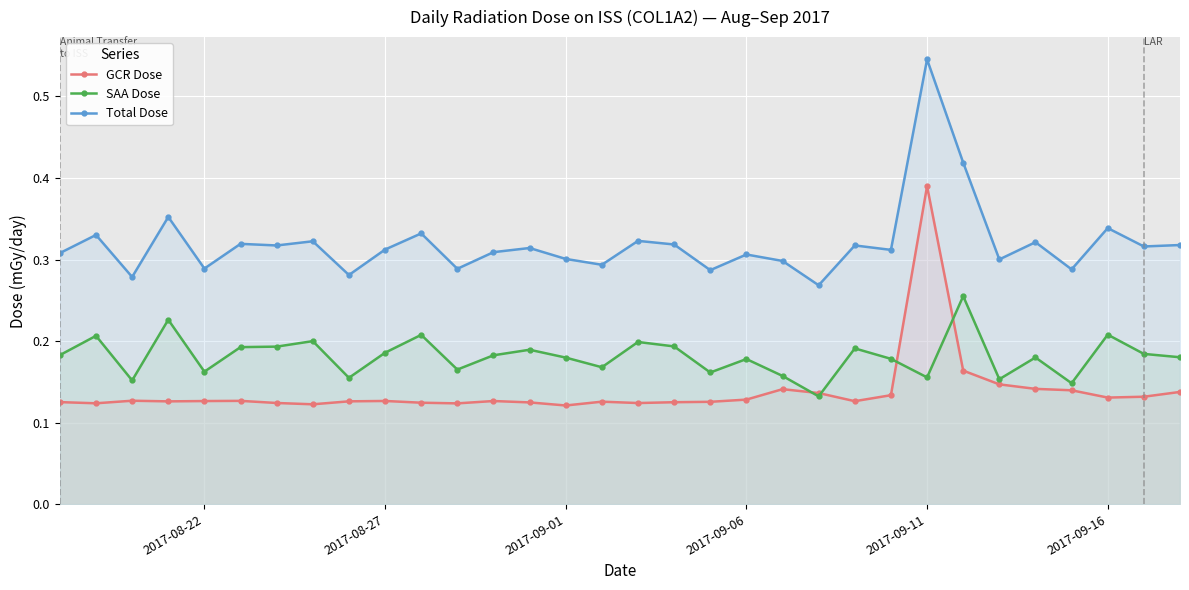

At how many categories does at least one series exceed 0?

32